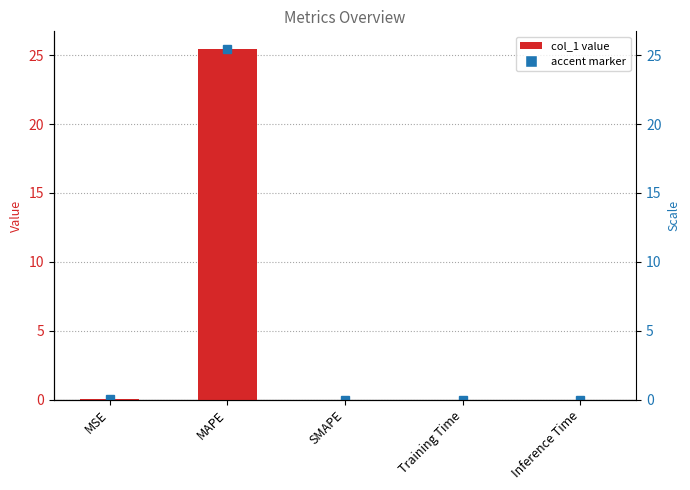

What is the greatest value displayed?

25.5